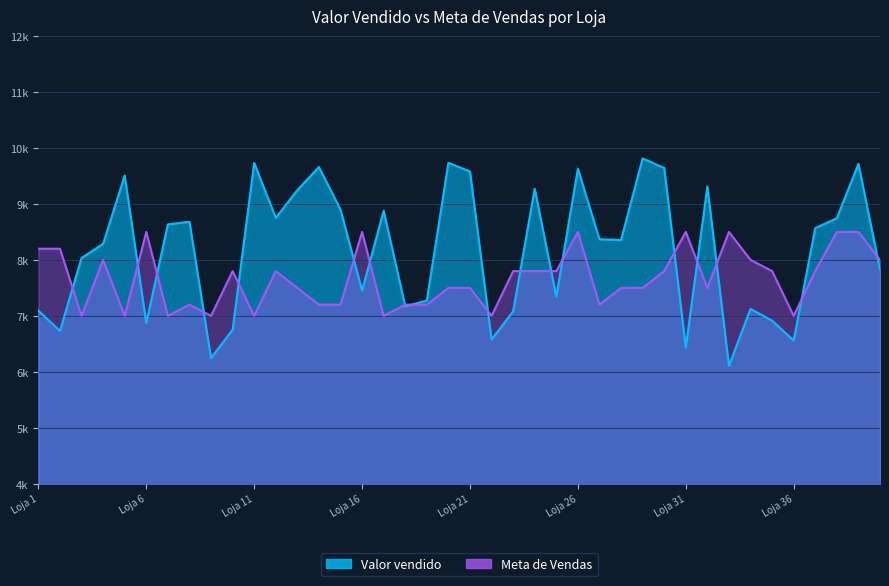

What is the value of the Meta de Vendas point at the 17th from the left?

7000.0